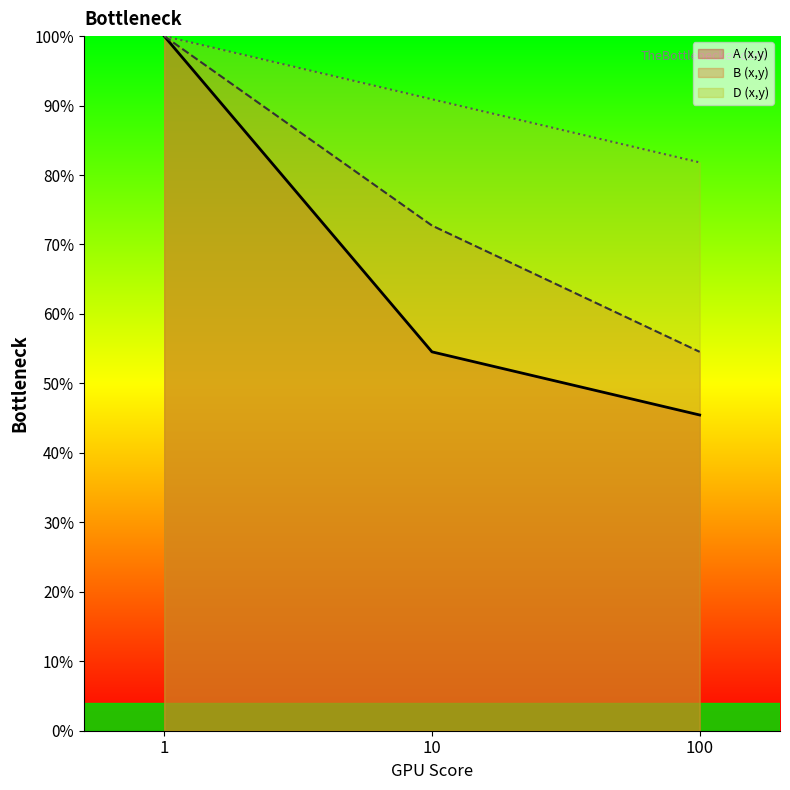

What is the spread (max minus min) of values at 10?

0.4